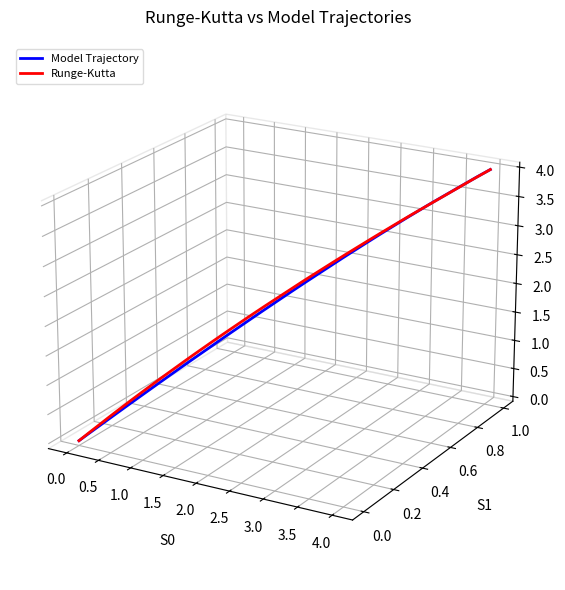

The value of Runge-Kutta at 20 is -0.0. True or false?

False